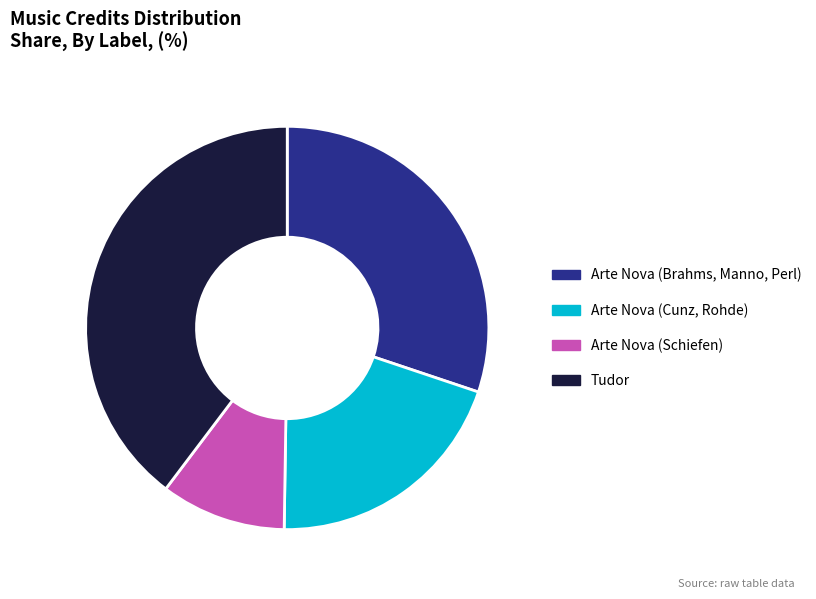

Is the sum of Arte Nova (Schiefen) and Arte Nova (Brahms, Manno, Perl) greater than half?

No